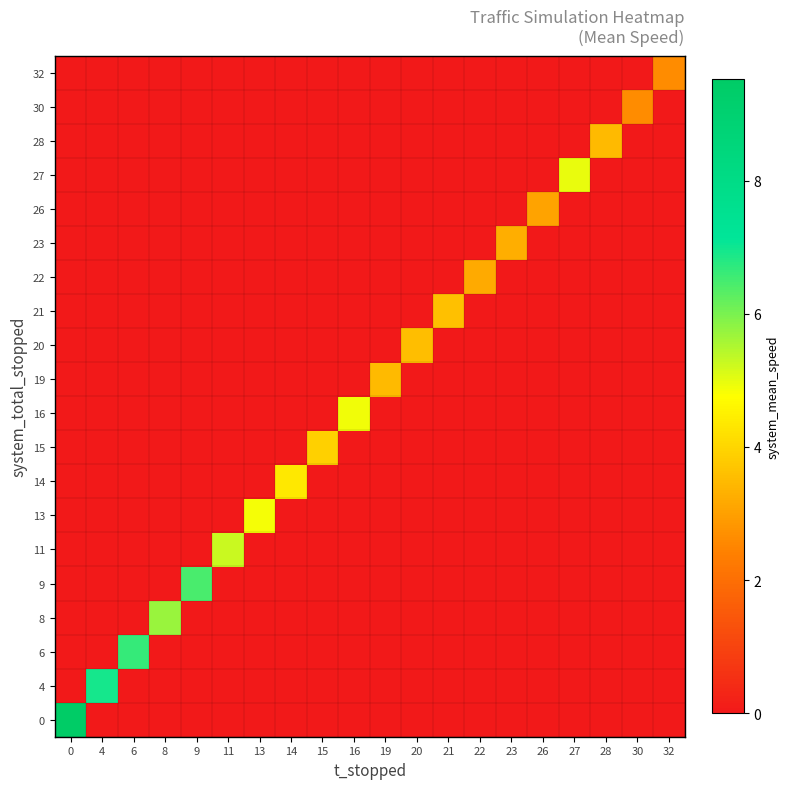

Reading left to right, list all the values displayed in this chart.

row_0: 9.5	0.0	0.0	0.0	0.0	0.0	0.0	0.0	0.0	0.0	0.0	0.0	0.0	0.0	0.0	0.0	0.0	0.0	0.0	0.0
row_1: 0.0	6.9	0.0	0.0	0.0	0.0	0.0	0.0	0.0	0.0	0.0	0.0	0.0	0.0	0.0	0.0	0.0	0.0	0.0	0.0
row_2: 0.0	0.0	6.6	0.0	0.0	0.0	0.0	0.0	0.0	0.0	0.0	0.0	0.0	0.0	0.0	0.0	0.0	0.0	0.0	0.0
row_3: 0.0	0.0	0.0	5.7	0.0	0.0	0.0	0.0	0.0	0.0	0.0	0.0	0.0	0.0	0.0	0.0	0.0	0.0	0.0	0.0
row_4: 0.0	0.0	0.0	0.0	6.5	0.0	0.0	0.0	0.0	0.0	0.0	0.0	0.0	0.0	0.0	0.0	0.0	0.0	0.0	0.0
row_5: 0.0	0.0	0.0	0.0	0.0	5.3	0.0	0.0	0.0	0.0	0.0	0.0	0.0	0.0	0.0	0.0	0.0	0.0	0.0	0.0
row_6: 0.0	0.0	0.0	0.0	0.0	0.0	4.8	0.0	0.0	0.0	0.0	0.0	0.0	0.0	0.0	0.0	0.0	0.0	0.0	0.0
row_7: 0.0	0.0	0.0	0.0	0.0	0.0	0.0	4.3	0.0	0.0	0.0	0.0	0.0	0.0	0.0	0.0	0.0	0.0	0.0	0.0
row_8: 0.0	0.0	0.0	0.0	0.0	0.0	0.0	0.0	3.9	0.0	0.0	0.0	0.0	0.0	0.0	0.0	0.0	0.0	0.0	0.0
row_9: 0.0	0.0	0.0	0.0	0.0	0.0	0.0	0.0	0.0	4.9	0.0	0.0	0.0	0.0	0.0	0.0	0.0	0.0	0.0	0.0
row_10: 0.0	0.0	0.0	0.0	0.0	0.0	0.0	0.0	0.0	0.0	3.5	0.0	0.0	0.0	0.0	0.0	0.0	0.0	0.0	0.0
row_11: 0.0	0.0	0.0	0.0	0.0	0.0	0.0	0.0	0.0	0.0	0.0	3.6	0.0	0.0	0.0	0.0	0.0	0.0	0.0	0.0
row_12: 0.0	0.0	0.0	0.0	0.0	0.0	0.0	0.0	0.0	0.0	0.0	0.0	3.6	0.0	0.0	0.0	0.0	0.0	0.0	0.0
row_13: 0.0	0.0	0.0	0.0	0.0	0.0	0.0	0.0	0.0	0.0	0.0	0.0	0.0	3.2	0.0	0.0	0.0	0.0	0.0	0.0
row_14: 0.0	0.0	0.0	0.0	0.0	0.0	0.0	0.0	0.0	0.0	0.0	0.0	0.0	0.0	3.2	0.0	0.0	0.0	0.0	0.0
row_15: 0.0	0.0	0.0	0.0	0.0	0.0	0.0	0.0	0.0	0.0	0.0	0.0	0.0	0.0	0.0	3.1	0.0	0.0	0.0	0.0
row_16: 0.0	0.0	0.0	0.0	0.0	0.0	0.0	0.0	0.0	0.0	0.0	0.0	0.0	0.0	0.0	0.0	5.0	0.0	0.0	0.0
row_17: 0.0	0.0	0.0	0.0	0.0	0.0	0.0	0.0	0.0	0.0	0.0	0.0	0.0	0.0	0.0	0.0	0.0	3.5	0.0	0.0
row_18: 0.0	0.0	0.0	0.0	0.0	0.0	0.0	0.0	0.0	0.0	0.0	0.0	0.0	0.0	0.0	0.0	0.0	0.0	2.6	0.0
row_19: 0.0	0.0	0.0	0.0	0.0	0.0	0.0	0.0	0.0	0.0	0.0	0.0	0.0	0.0	0.0	0.0	0.0	0.0	0.0	2.6